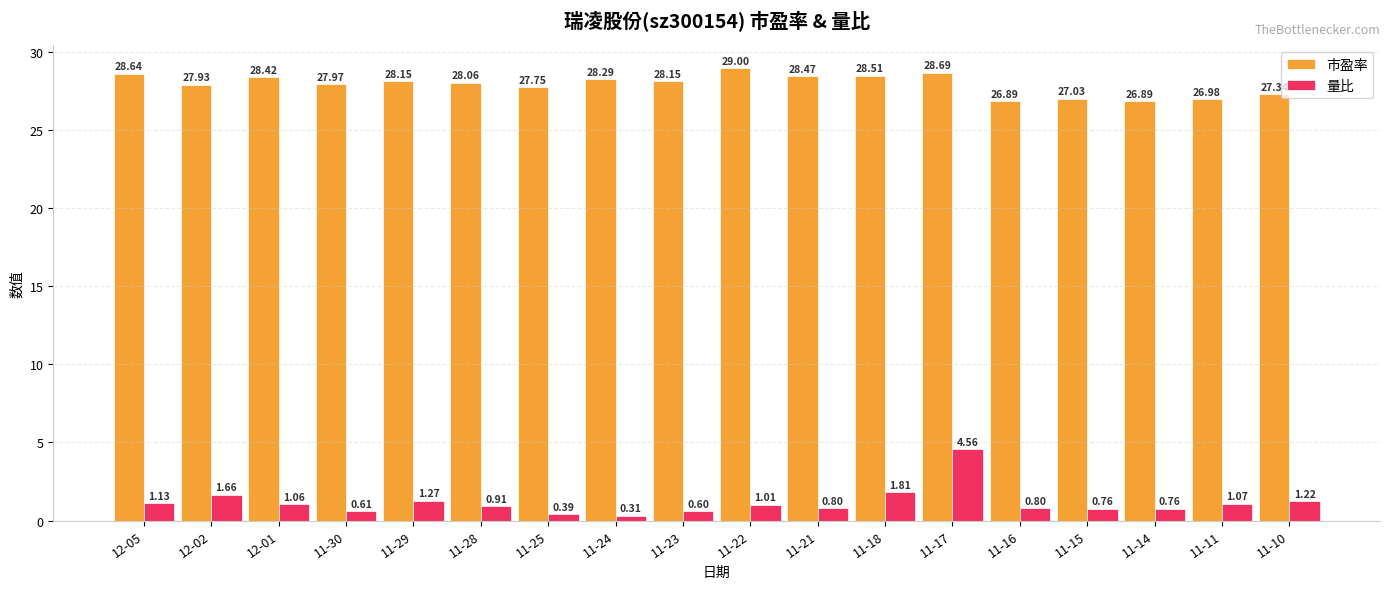

What is the value of the 市盈率 bar at the 3rd from the left?

28.4